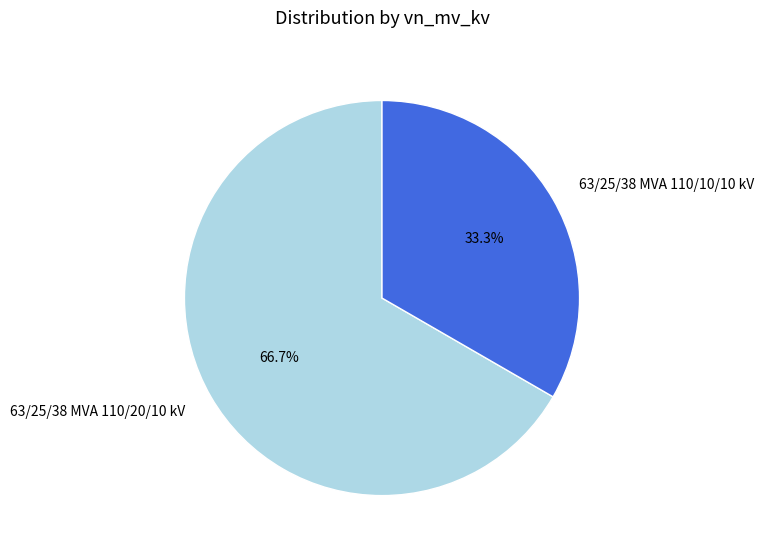

What percentage is the 63/25/38 MVA 110/10/10 kV slice, to the nearest percent?

33%